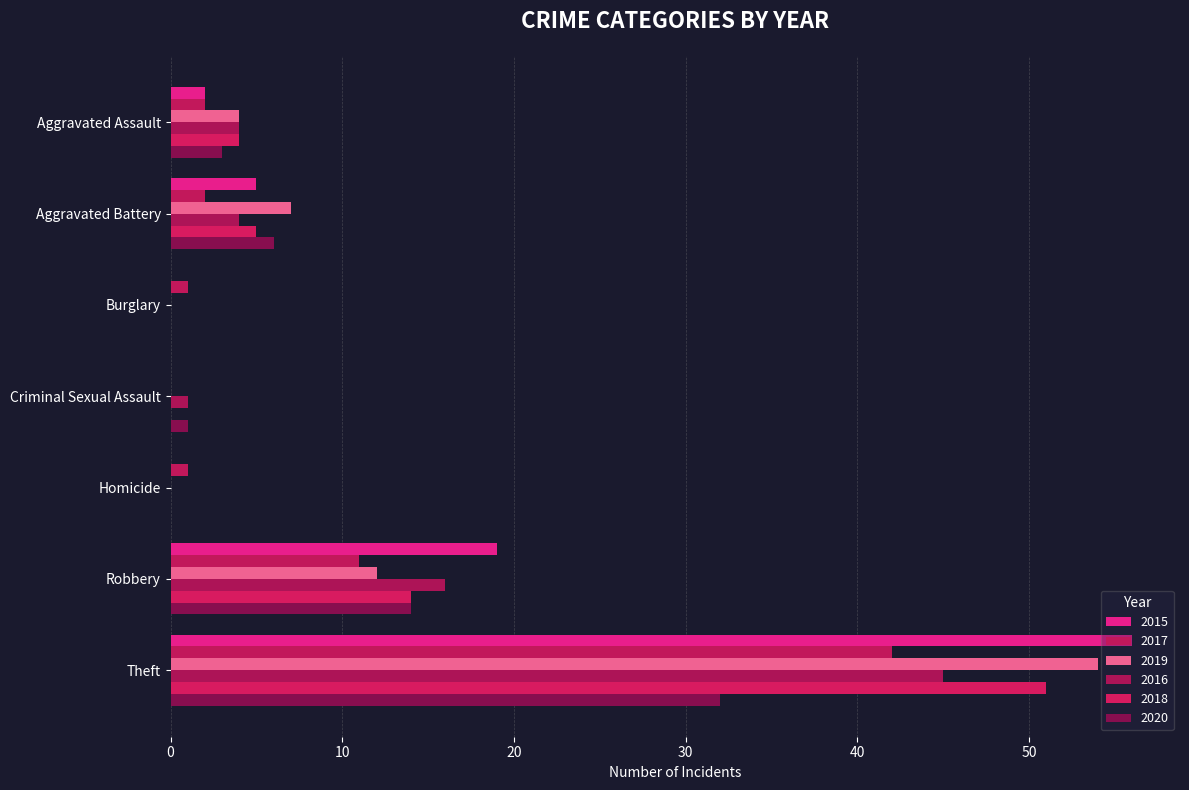

What is the value of the 2020 bar at the 6th from the left?

14